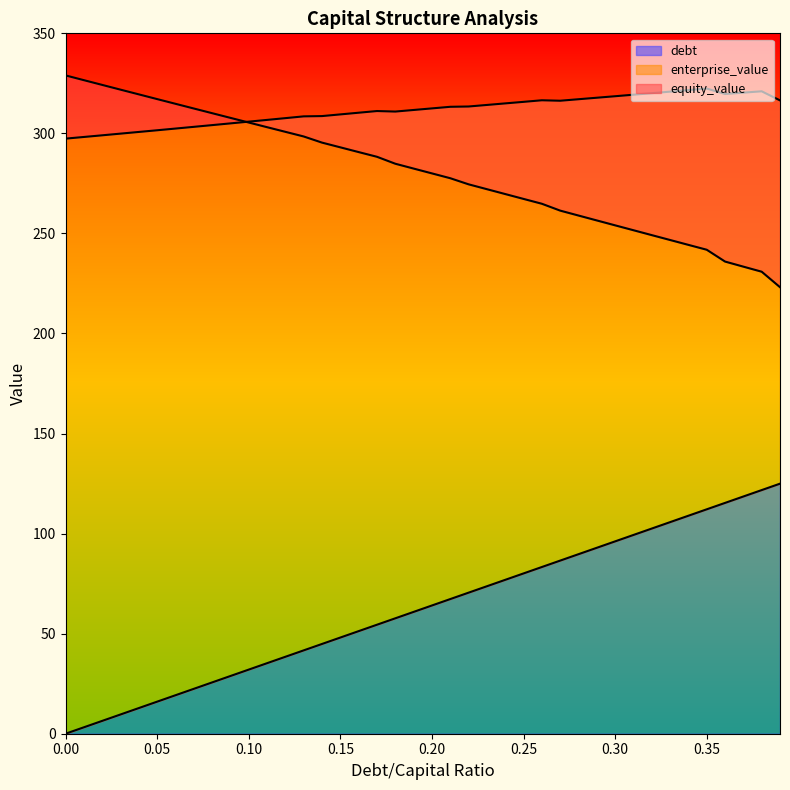

What is the value of the enterprise_value point at the 5th from the left?

300.7